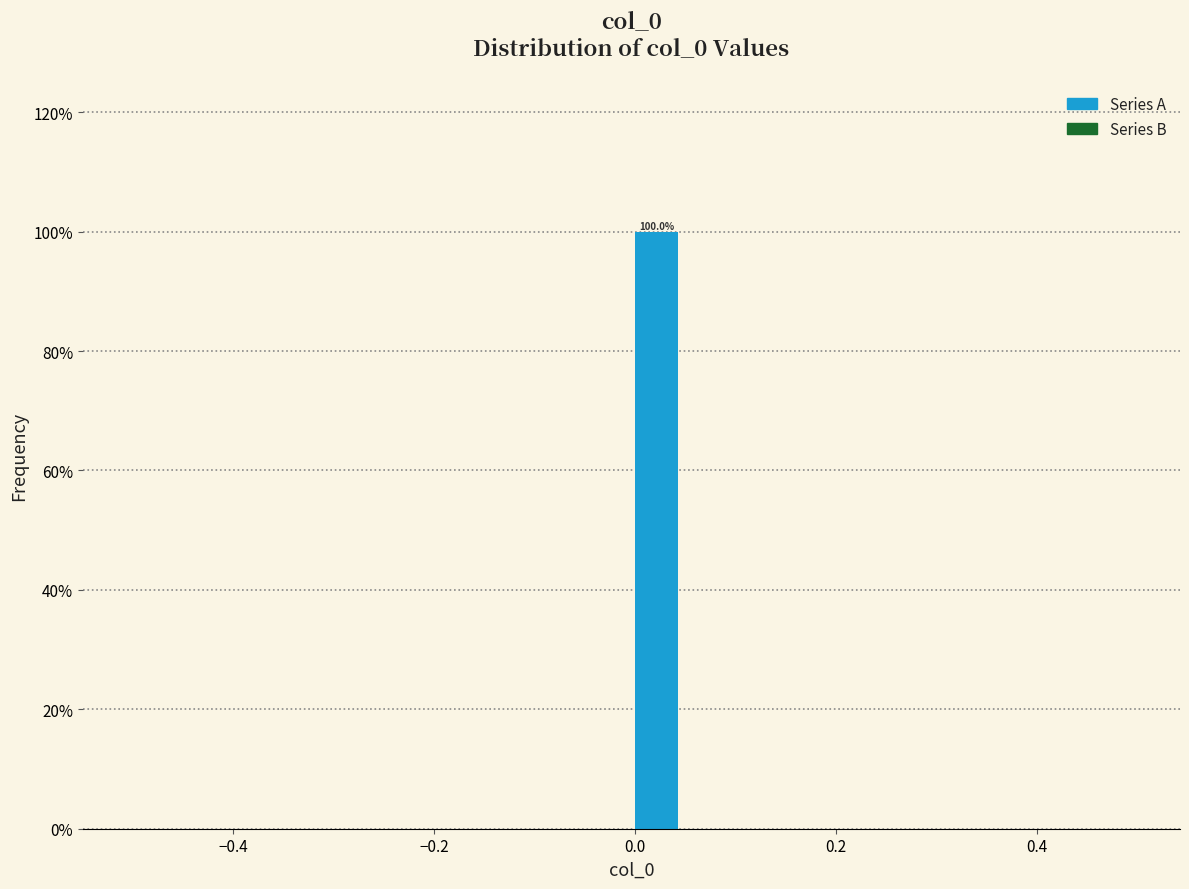

Read against the x-axis, roughly where is the centre of the tallest bar?

0.02